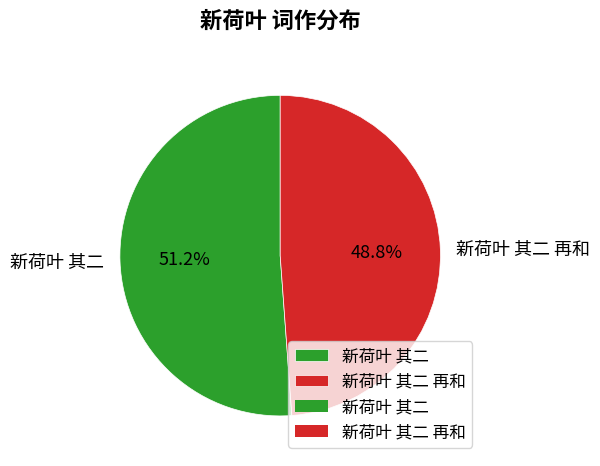

Rank the categories by value from lowest to highest.

新荷叶 其二 再和, 新荷叶 其二